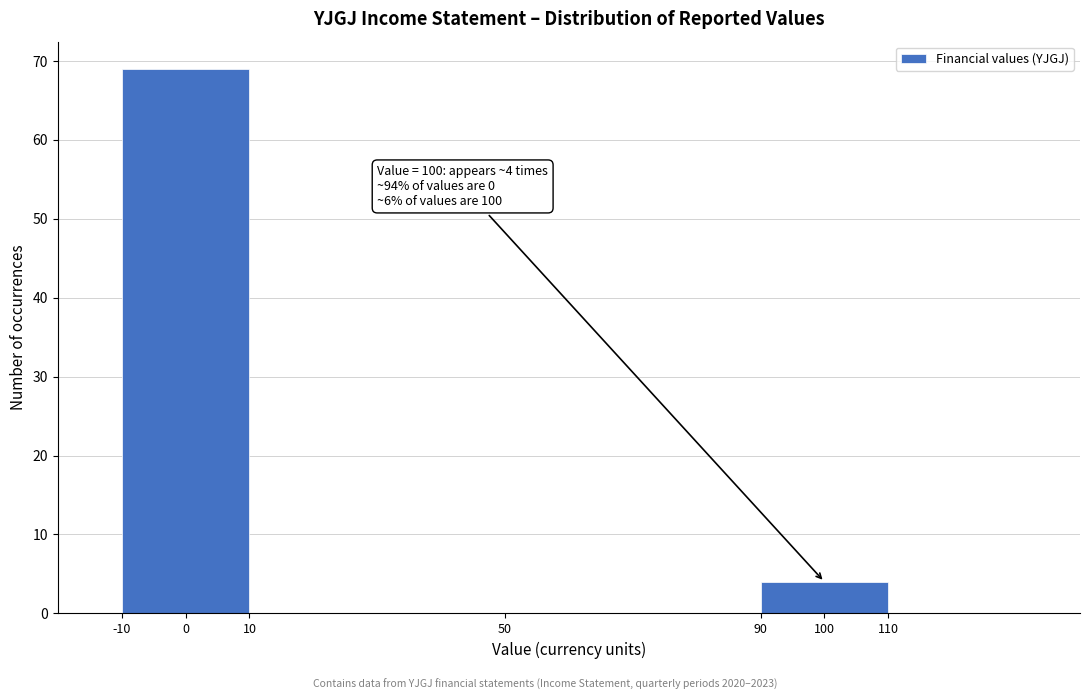

Over which range of the x-axis is the bar tallest?

-10 to 10